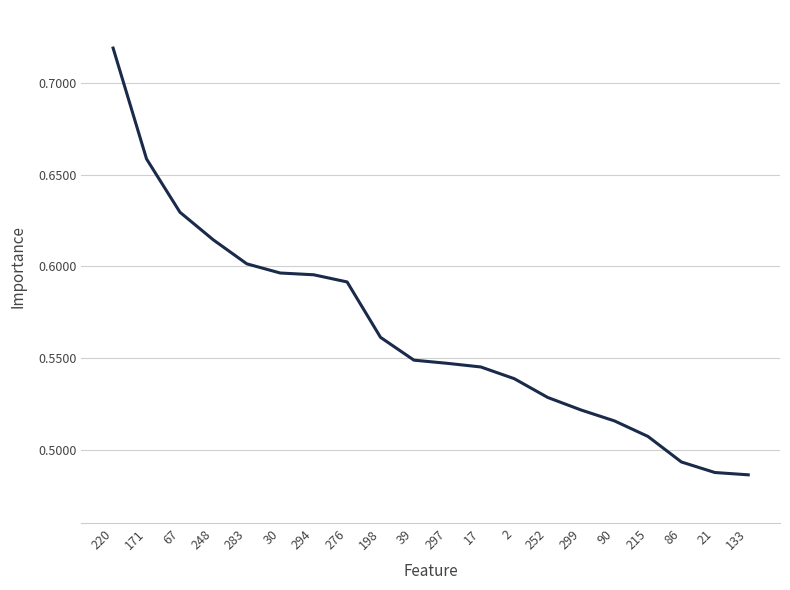

The value at 215 is 0.2. True or false?

False